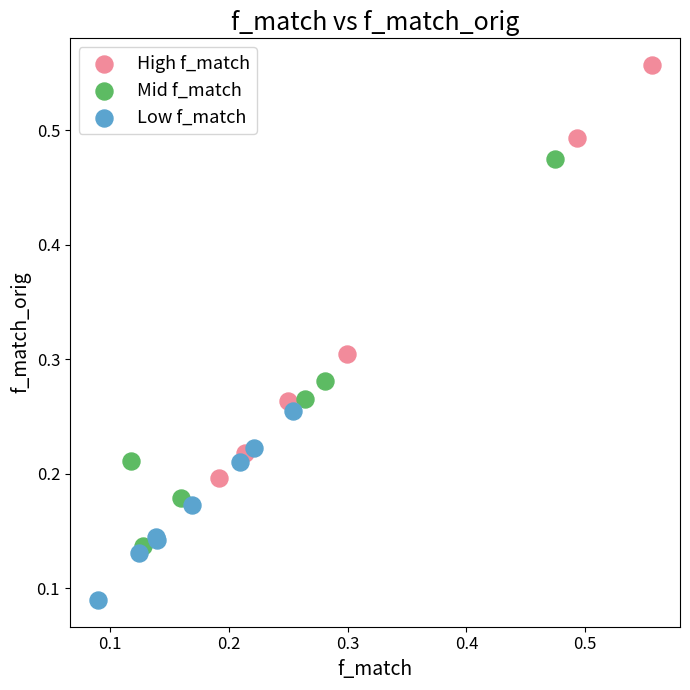

Which series has the largest Y range (max minus min)?

High f_match